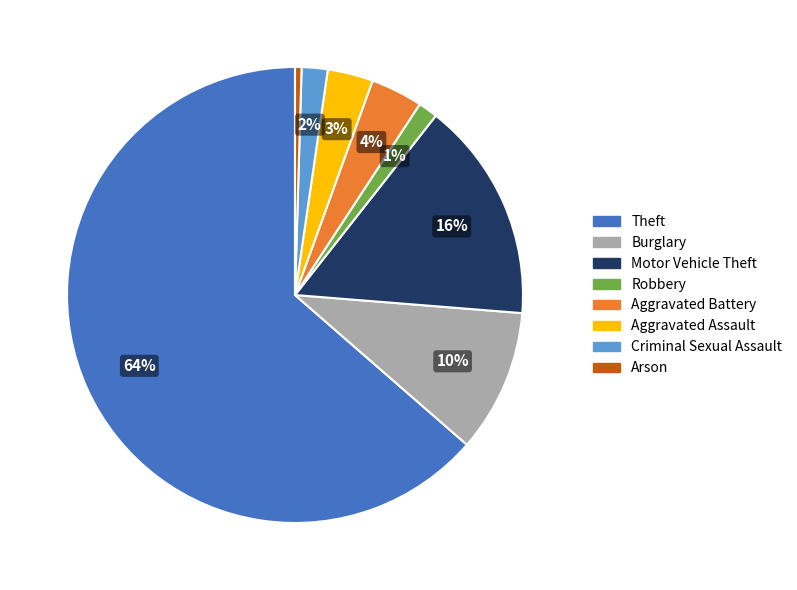

Count the number of slices in the pie.

8